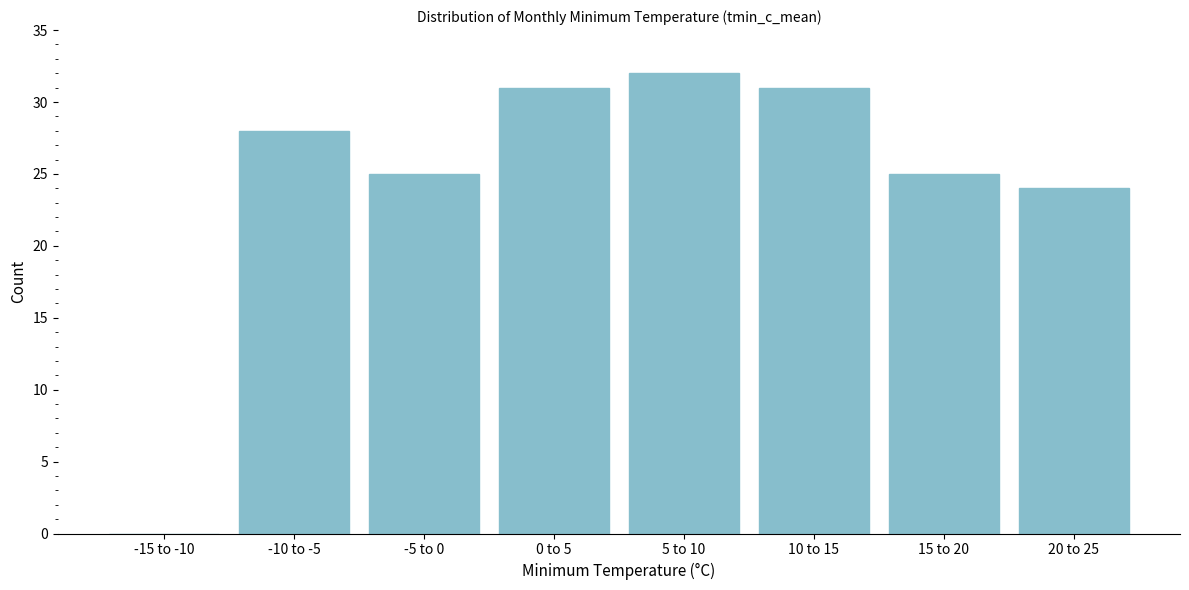

Reading left to right, list all the values displayed in this chart.

-15 to -10=0	-10 to -5=28	-5 to 0=25	0 to 5=31	5 to 10=32	10 to 15=31	15 to 20=25	20 to 25=24